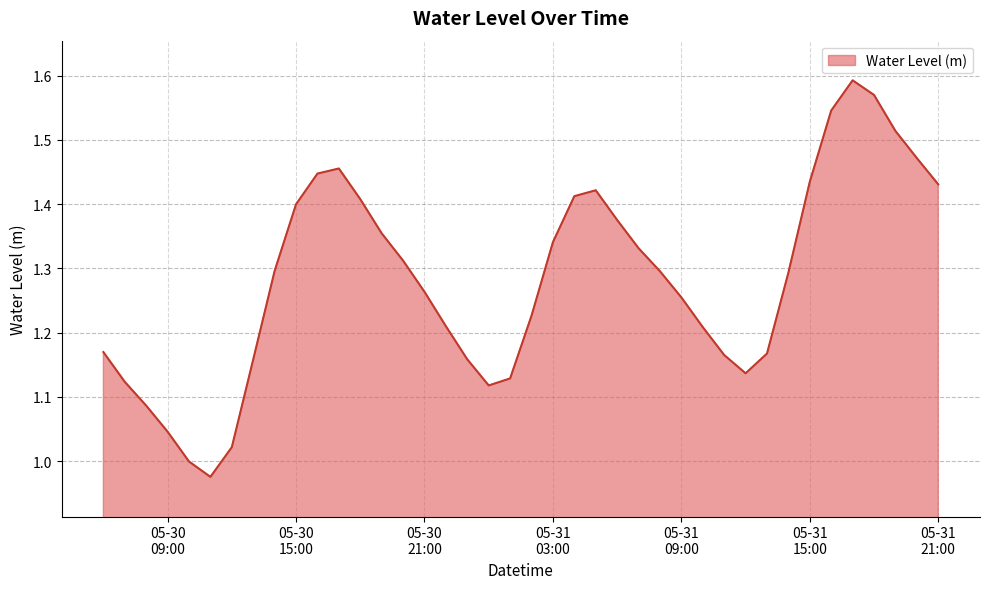

Does the chart display data point markers on the line(s)?

No